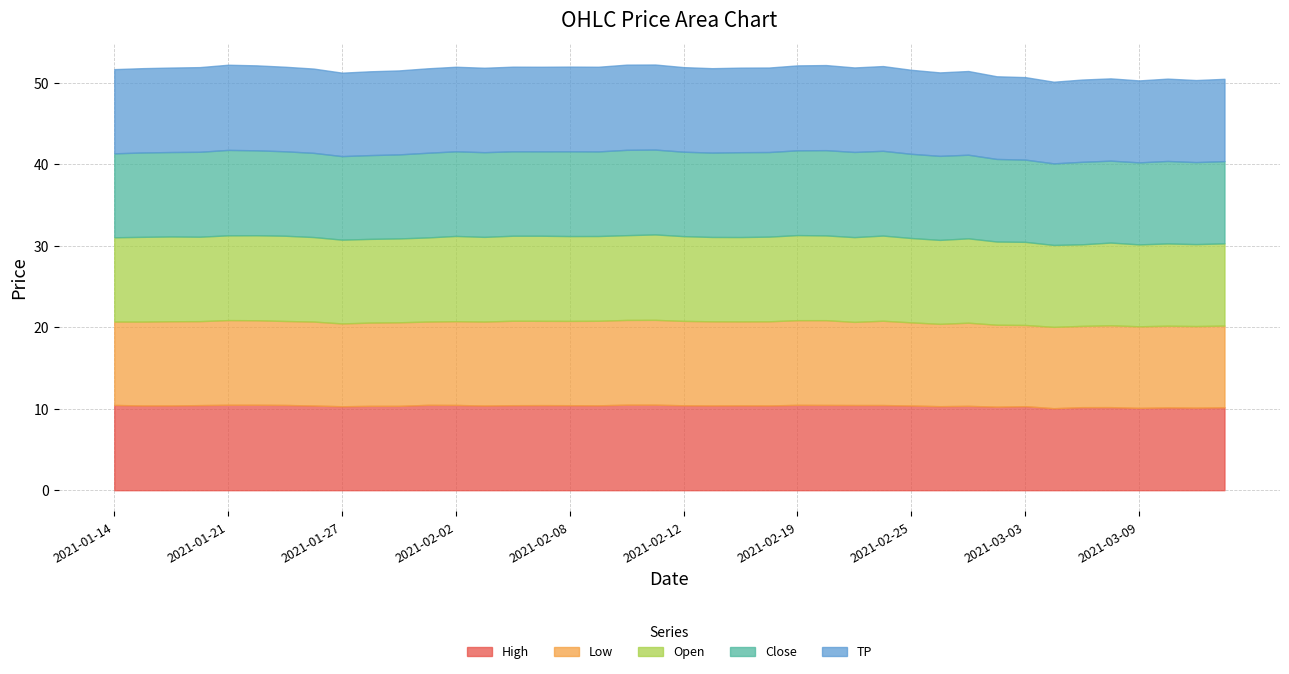

What is the value of the Close point at the 20th from the left?

10.4